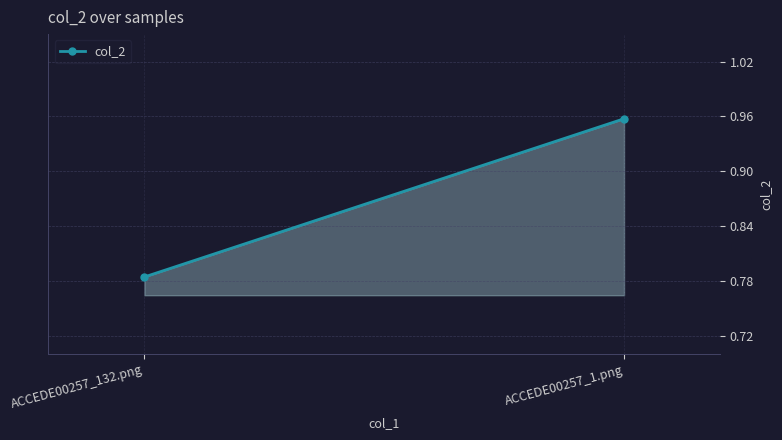

How many categories are shown in the chart?

2